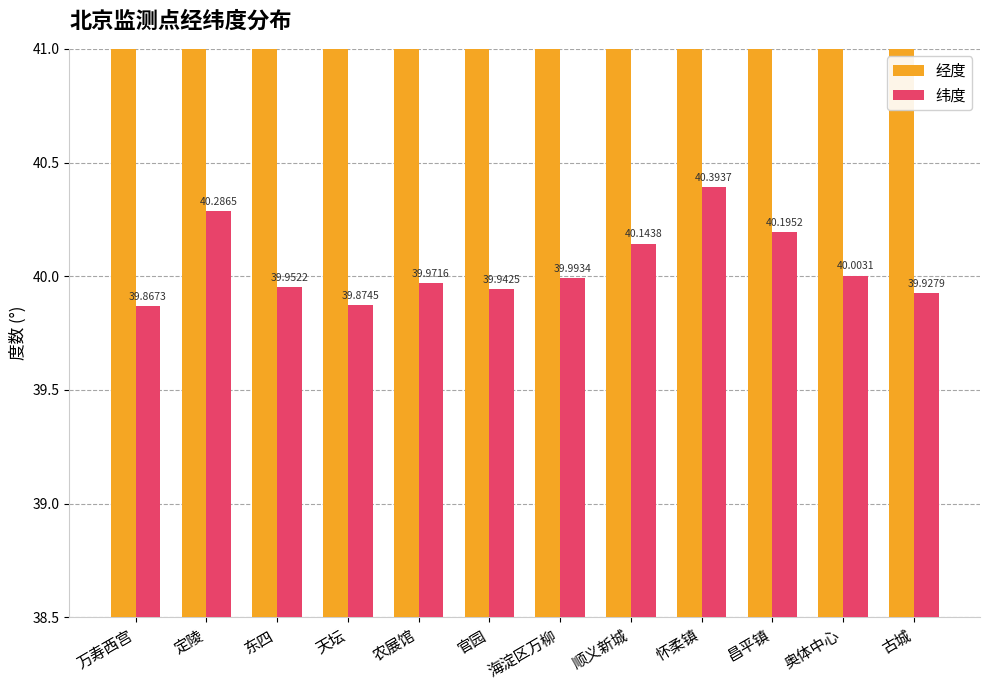

What is the label of the 9th bar from the right?

天坛